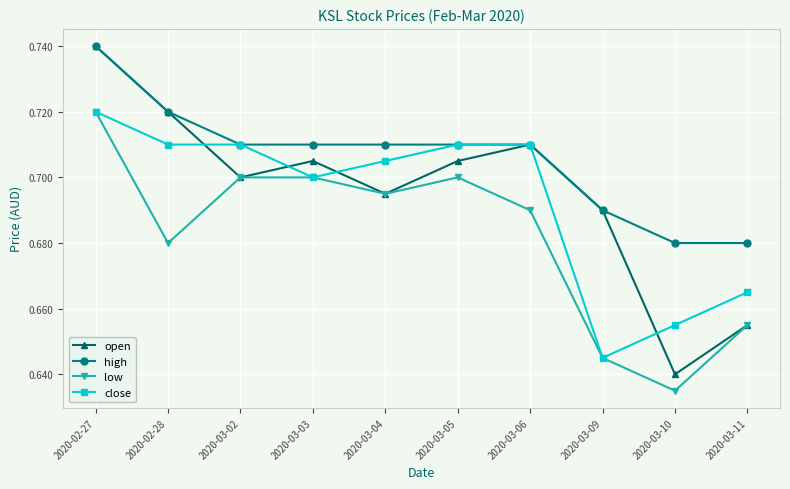

Which category has the highest value in the open series?

2020-02-27